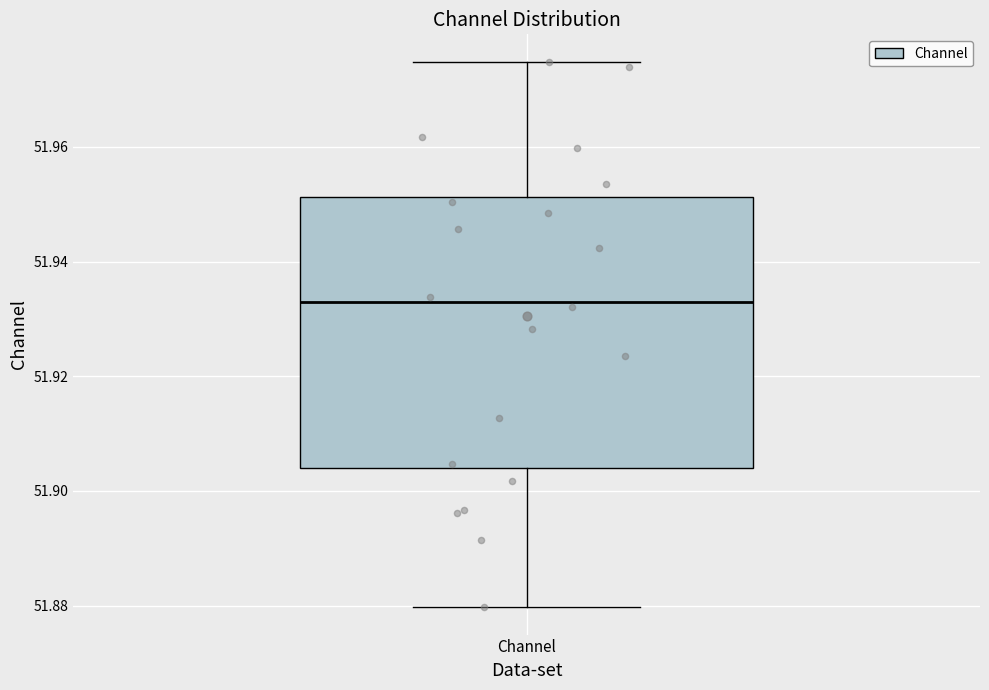

Read this box plot against the y-axis: the position of the median line, the range covered by the box, and the ends of both whiskers. The values are not printed on the chart, so give them approximately, as read against the axis.

median 51.932, box 51.904 to 51.952, whiskers 51.880 to 51.974